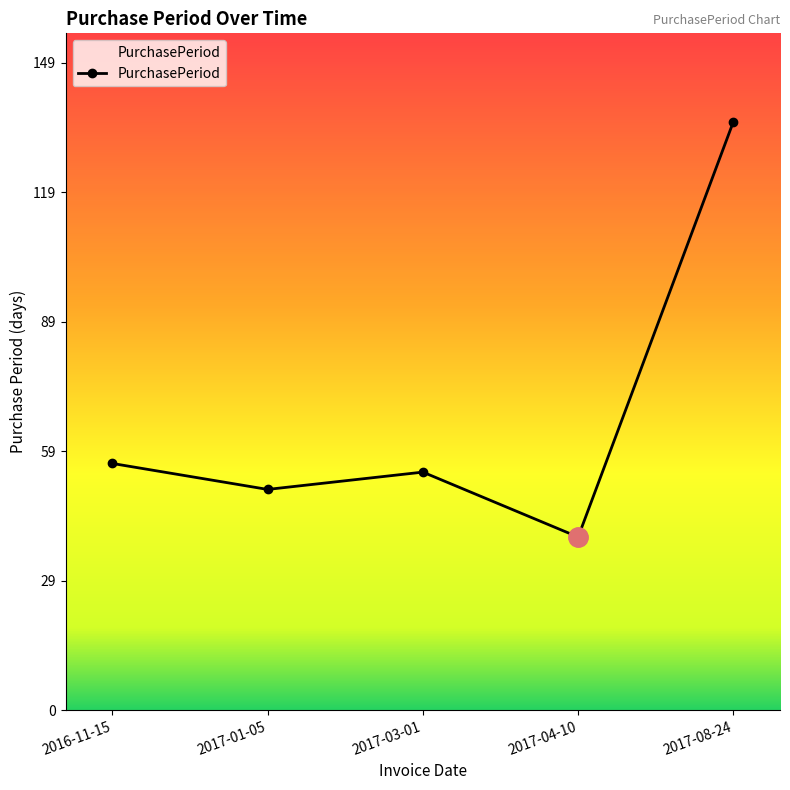

The value at 2017-03-01 is 55. True or false?

True